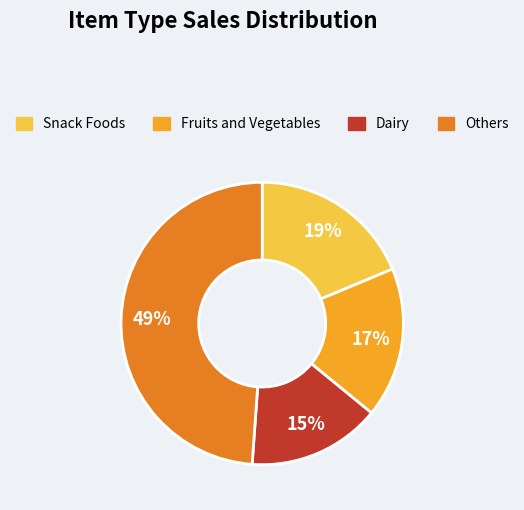

Count the number of slices in the pie.

4